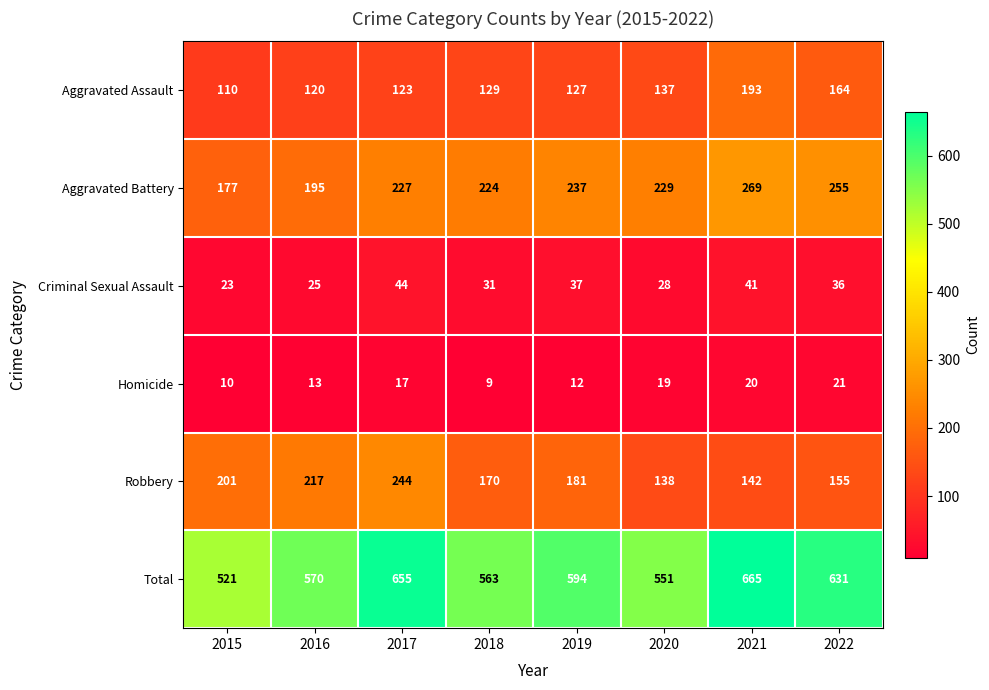

Where does the Aggravated Battery series first go above 229?

2019